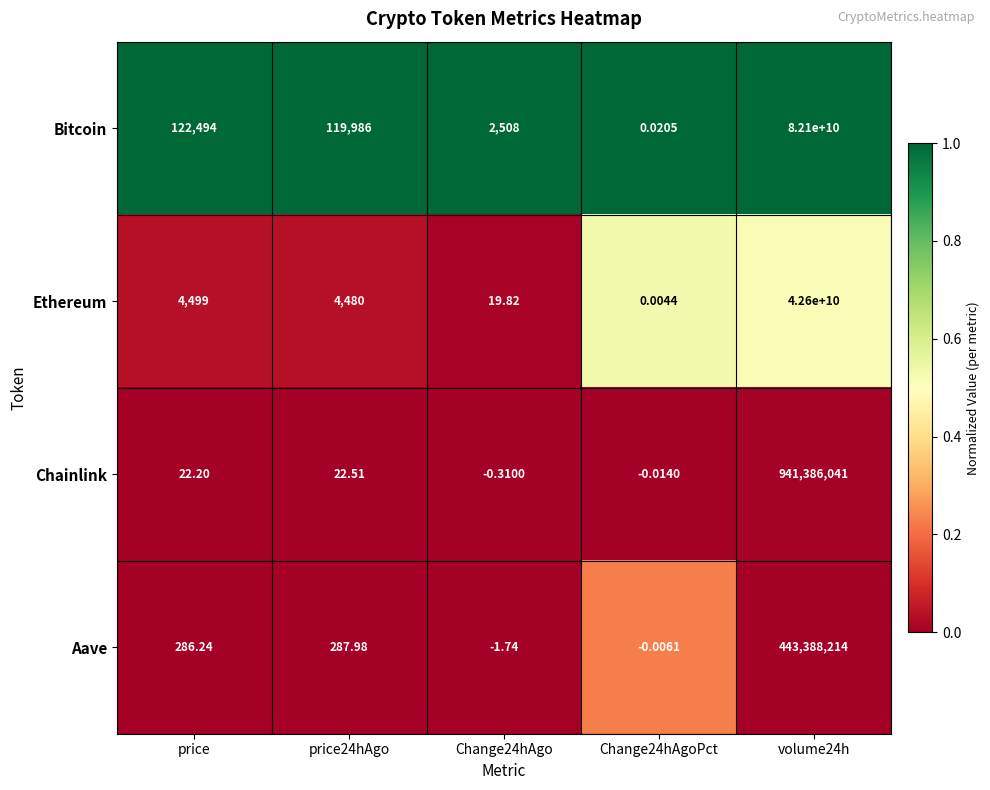

Which series has the widest spread of values?

Bitcoin